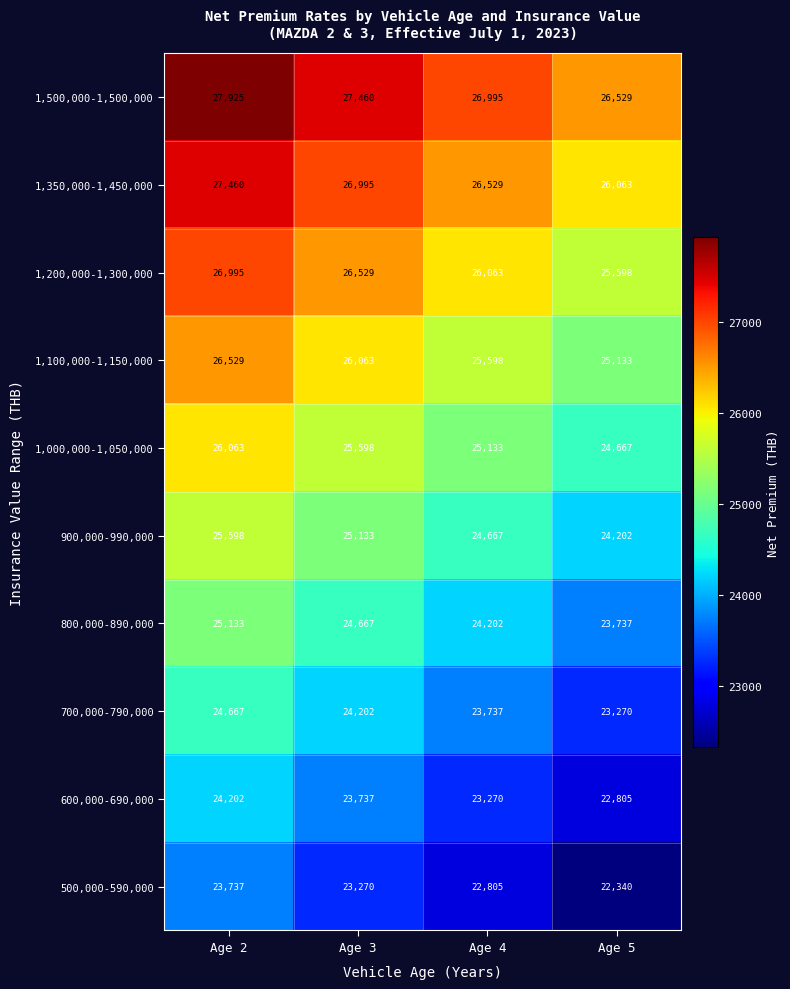

What is the difference between the highest and lowest values at Age 4?

4190